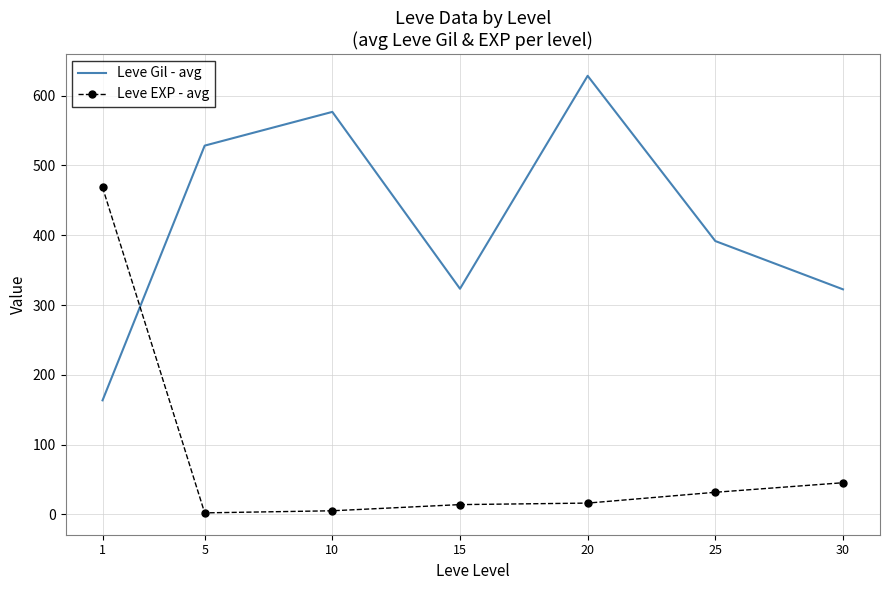

At which label does Leve EXP - avg reach its peak?

1